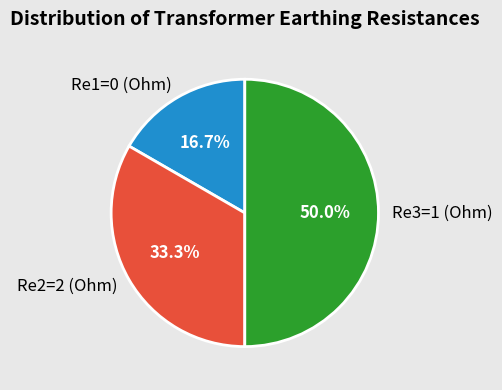

What is the smallest slice in the pie chart?

Re1=0 (Ohm)